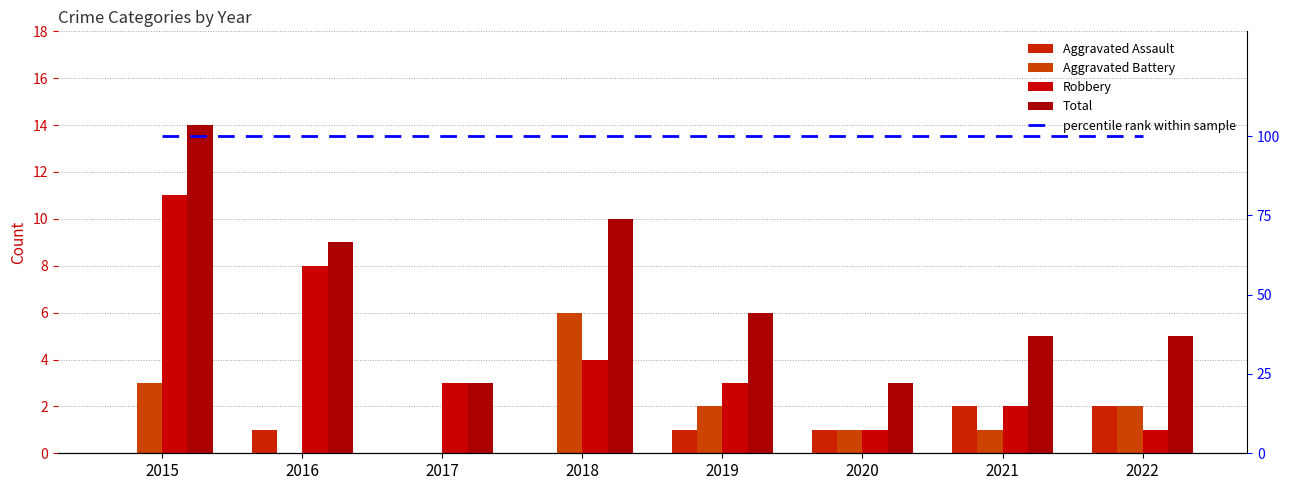

Is it true that Aggravated Assault equals 1 at 2016?

True